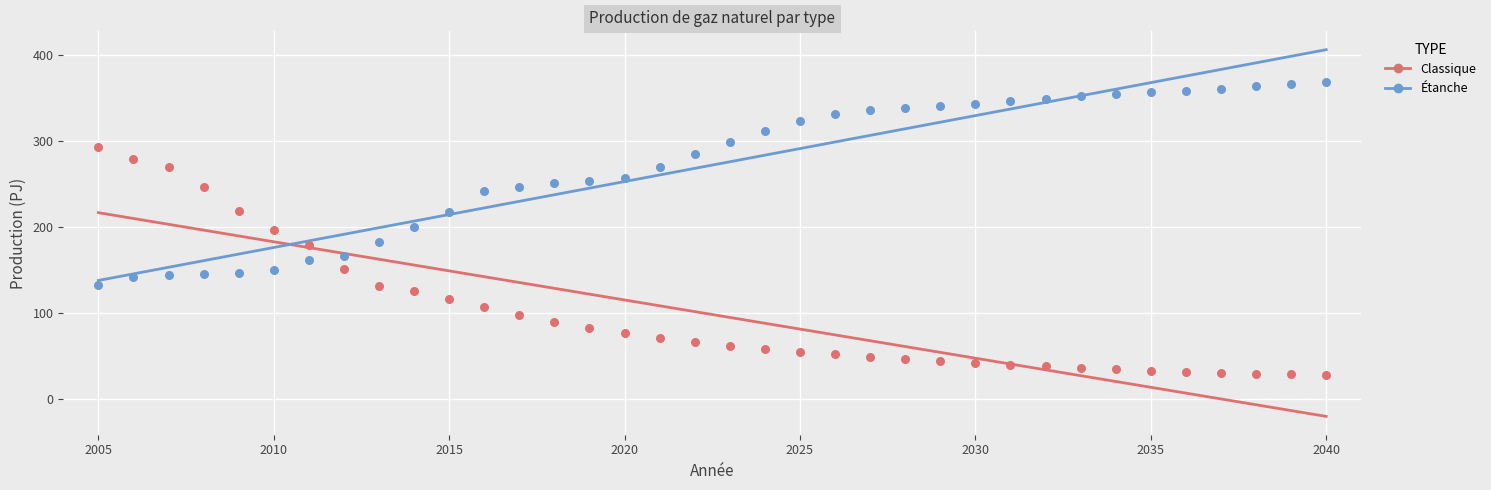

Which series has the widest spread of Y values?

Classique